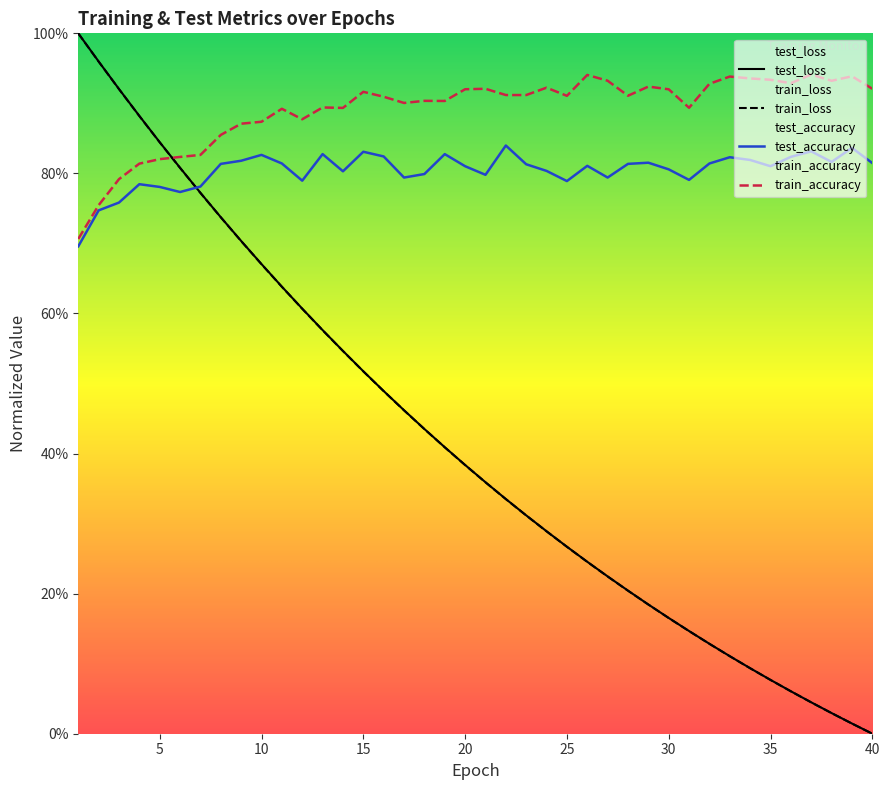

What is the difference between the test_loss values at 9 and 31?

0.6